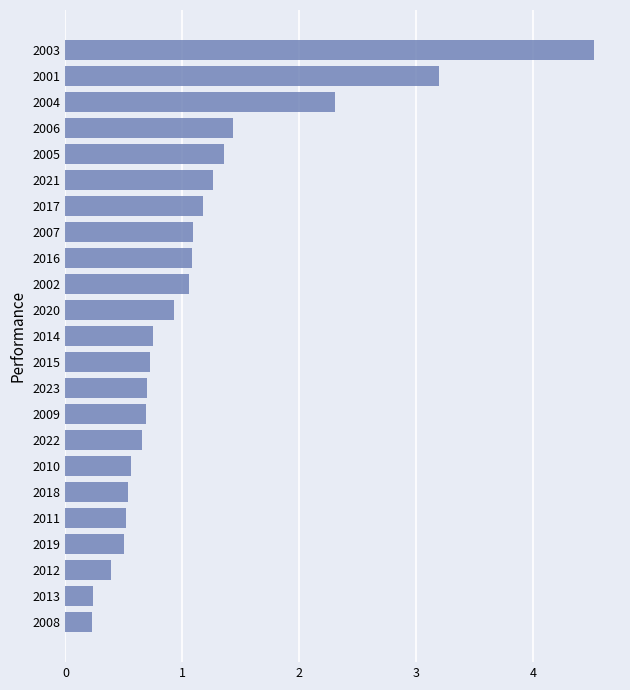

What is the difference between the maximum and minimum values?

4.3